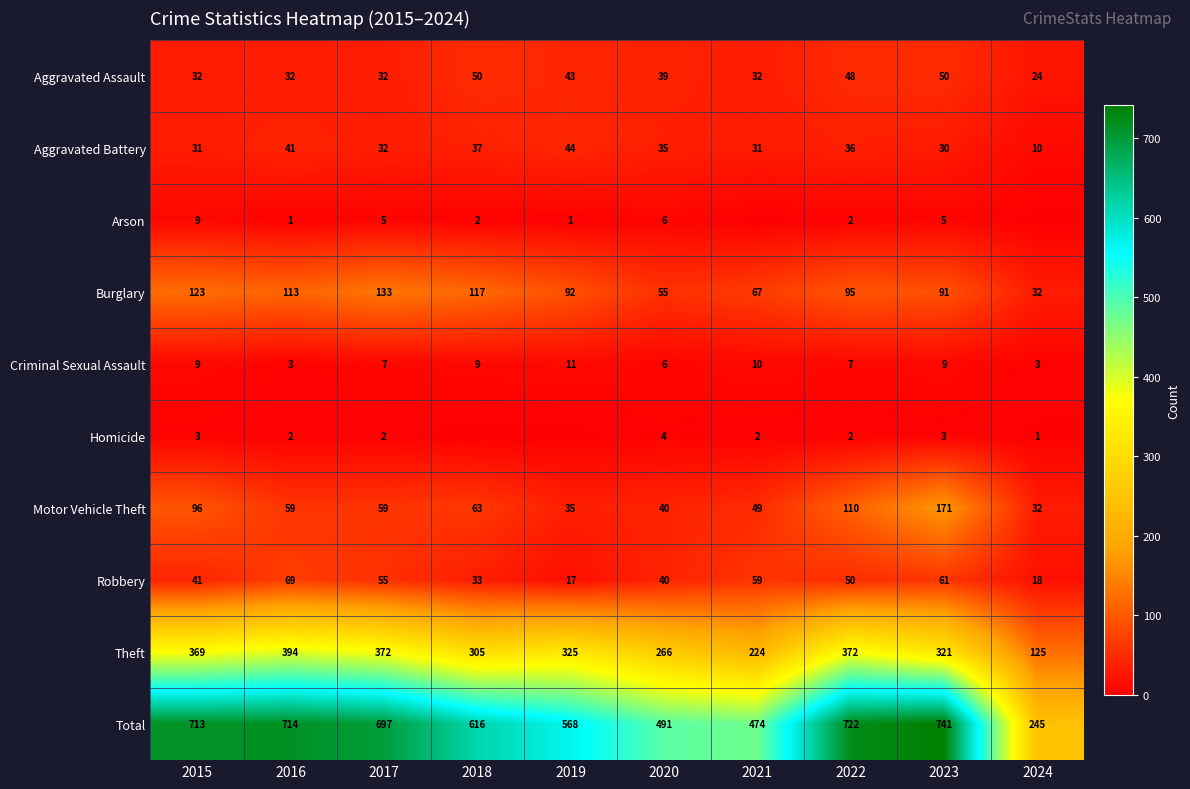

What is the difference between the maximum and minimum values in the Aggravated Battery series?

34